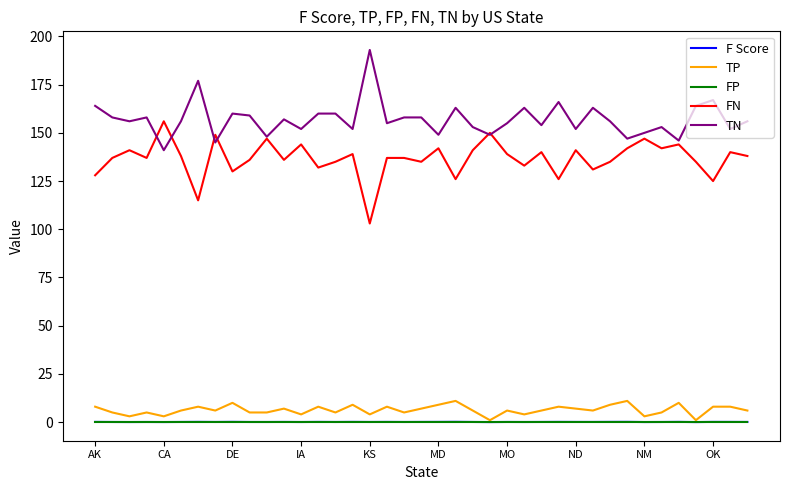

Which series has the largest total across all categories?

TN